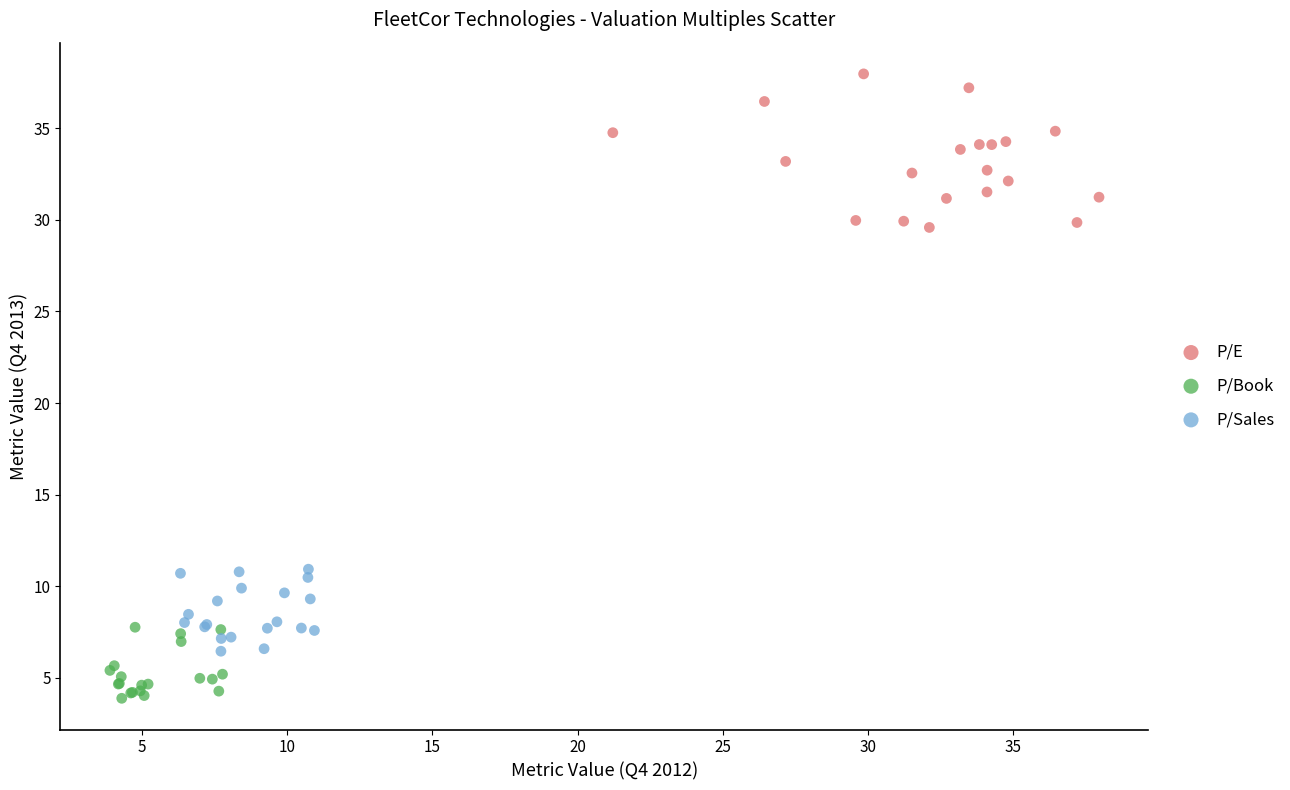

What are all the series names shown in the legend?

P/E, P/Book, P/Sales